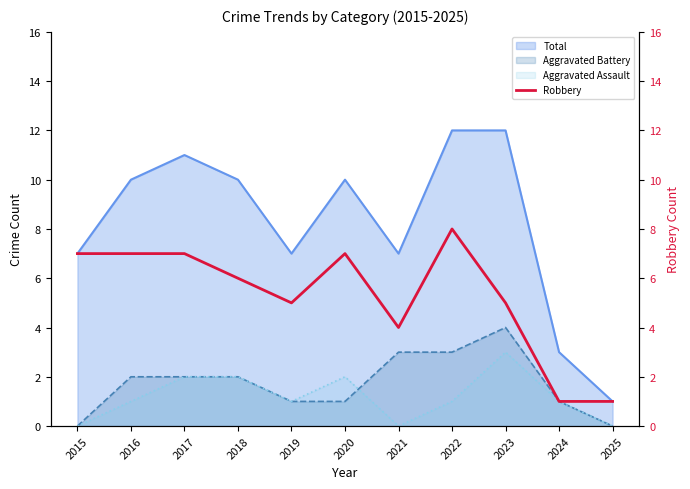

True or false: Aggravated Assault has a value of 2 at 2017.

True